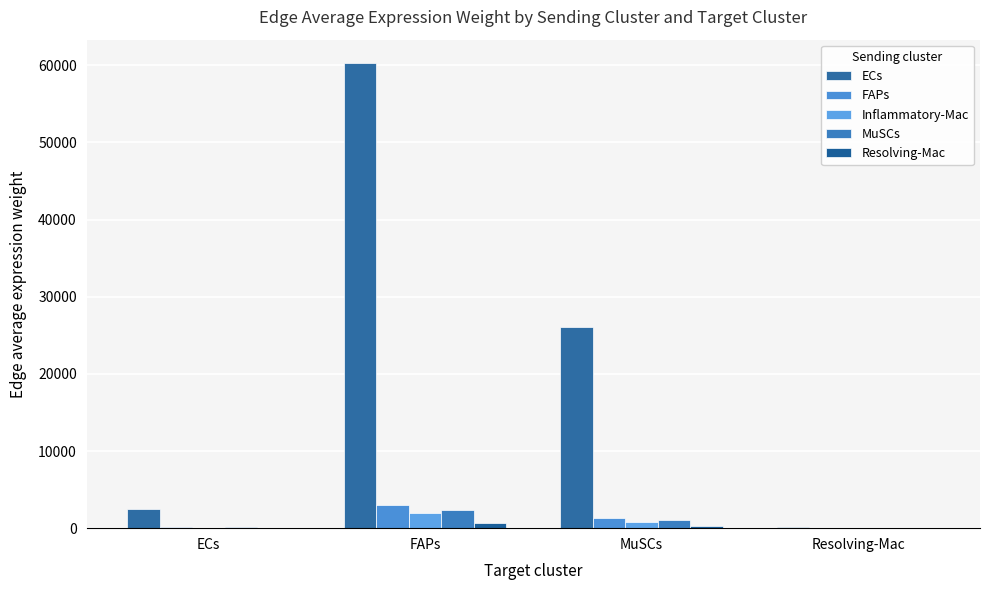

List the series in order of their peak value, lowest first.

Resolving-Mac, Inflammatory-Mac, MuSCs, FAPs, ECs